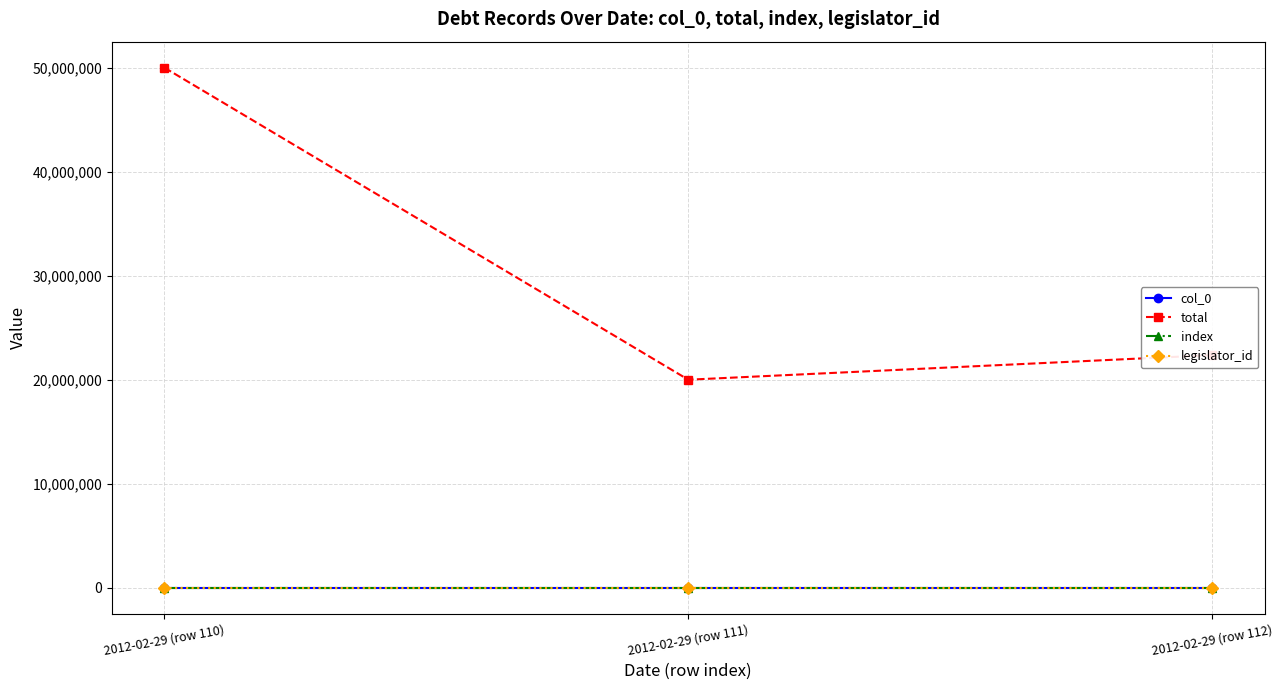

Is it true that legislator_id equals 833 at 2012-02-29 (row 110)?

True